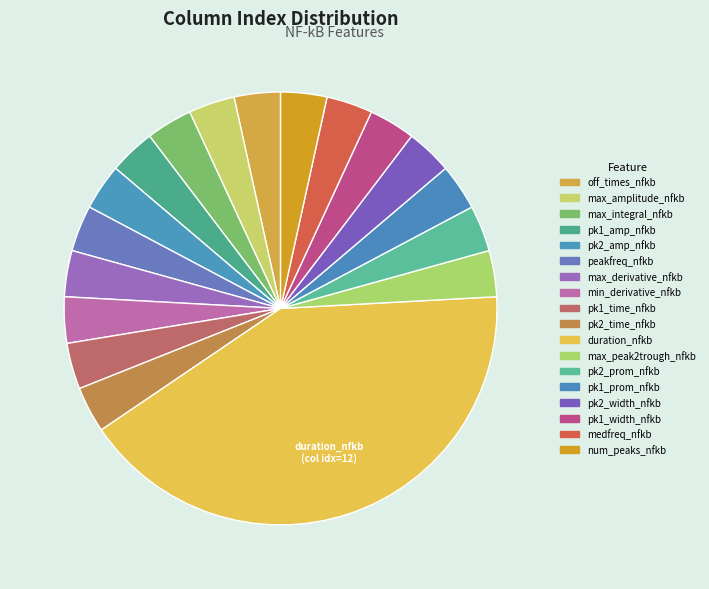

Count the number of slices in the pie.

18